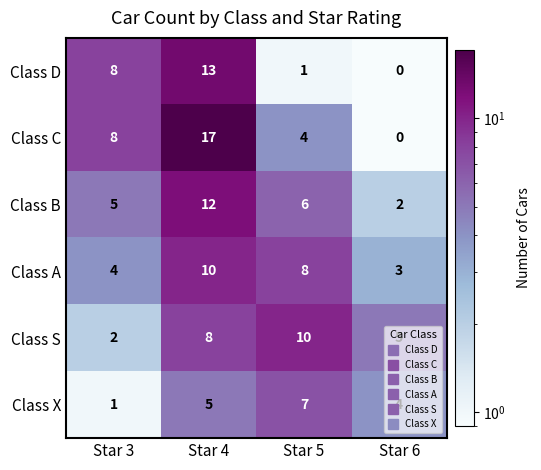

Between Star 4 and Star 6, which series saw the biggest shift?

Class C